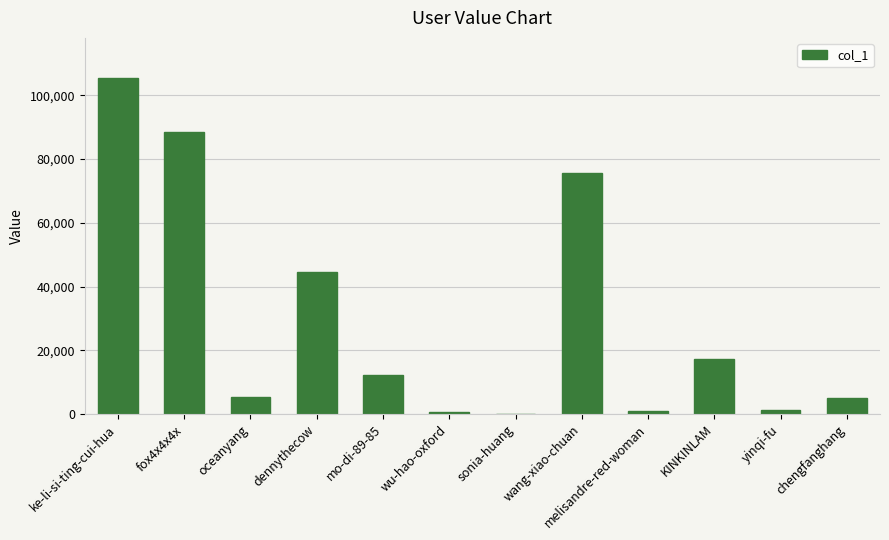

Are the bars grouped side by side (vs. stacked)?

No